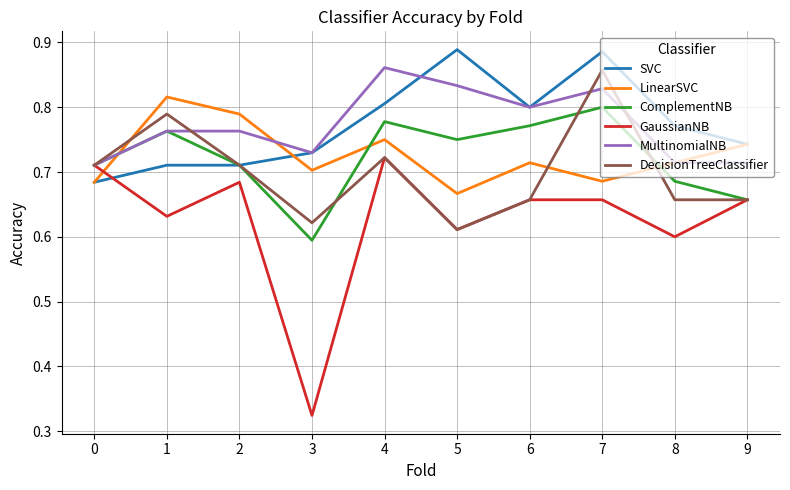

At which category is the sum across all series the highest?

7